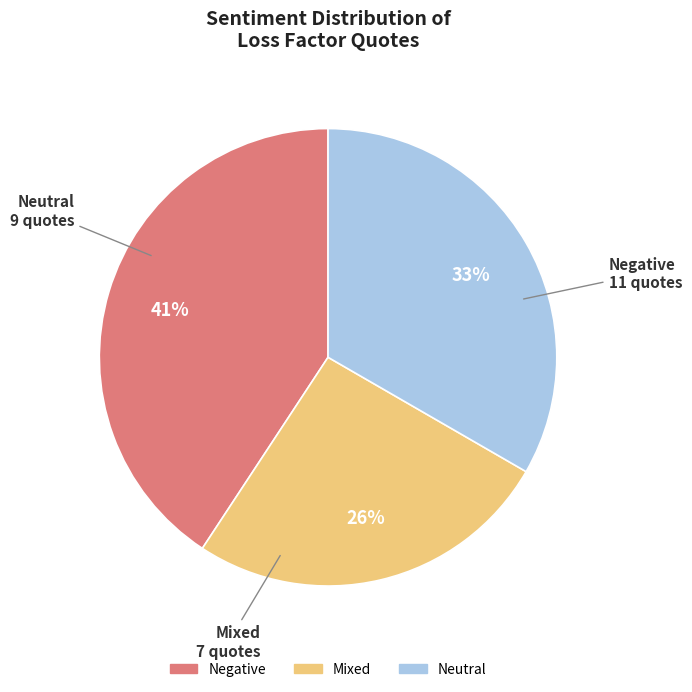

Does Neutral represent more than half of the total?

No